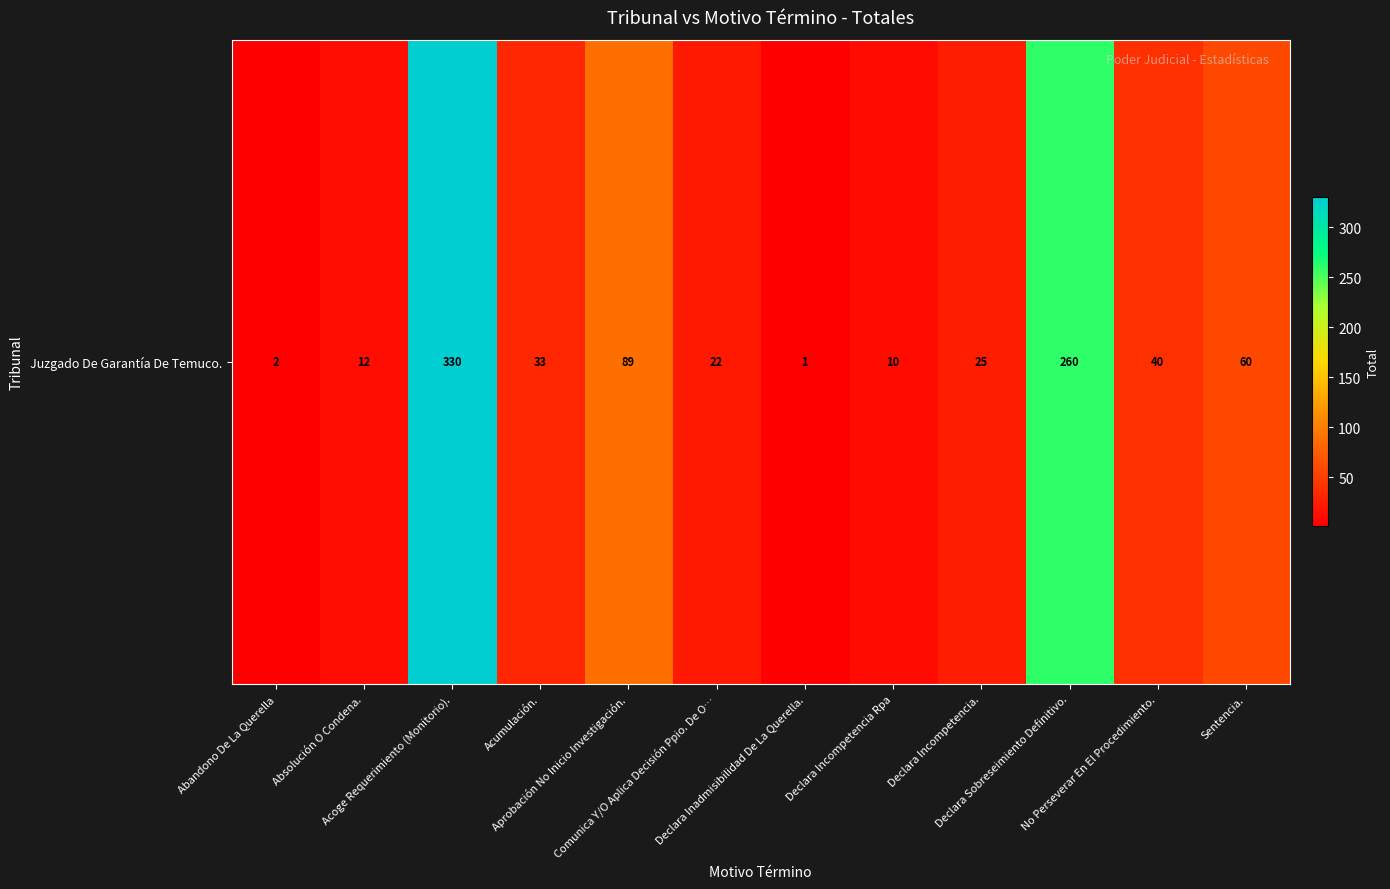

What is the difference between the maximum and minimum values?

329